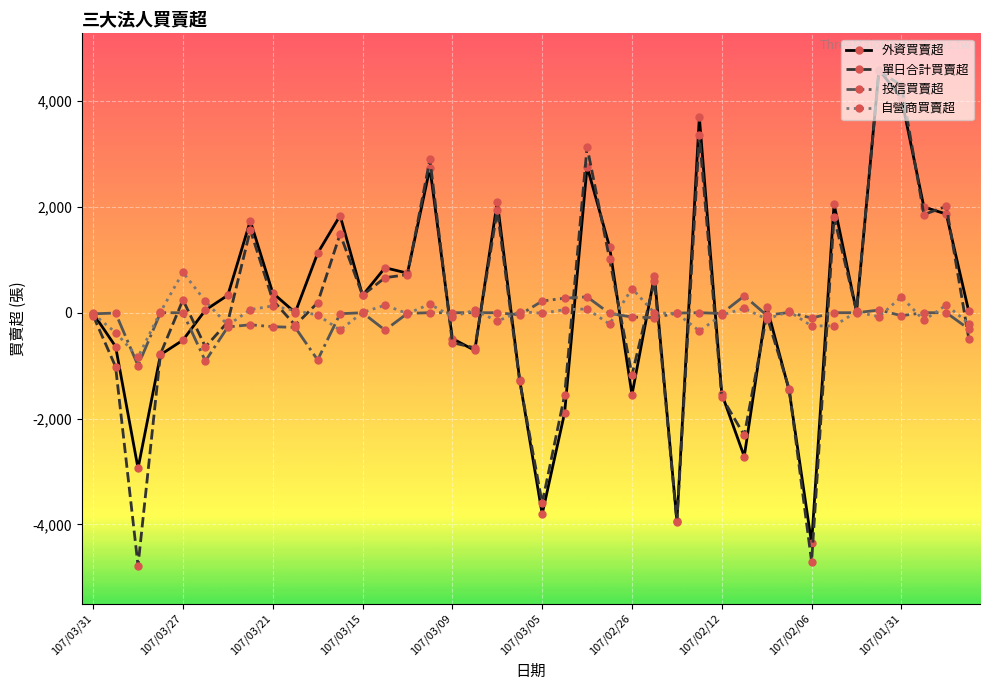

In 單日合計買賣超, how many points are higher than both neighbors (excluding endpoints)?

12